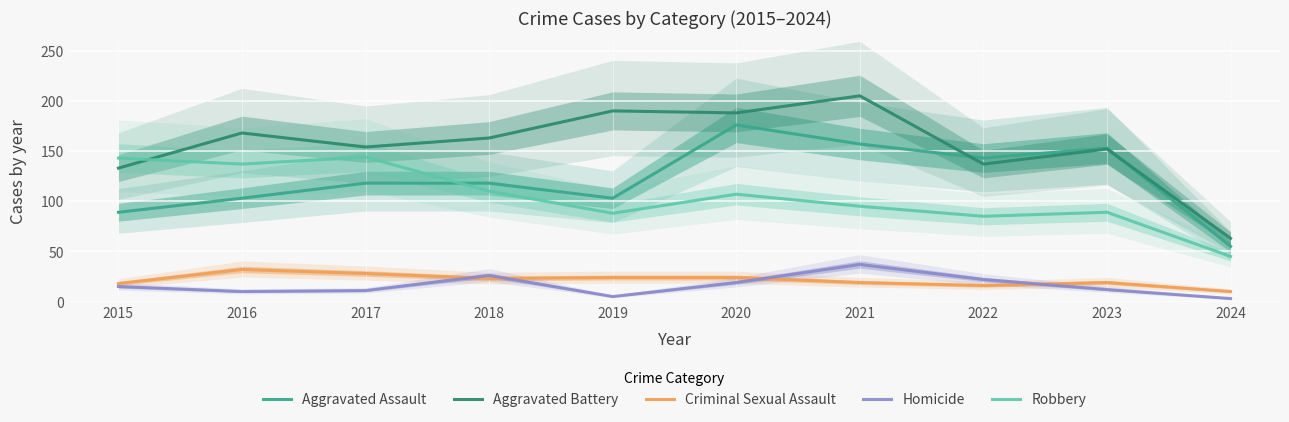

How many categories are shown in the chart?

10